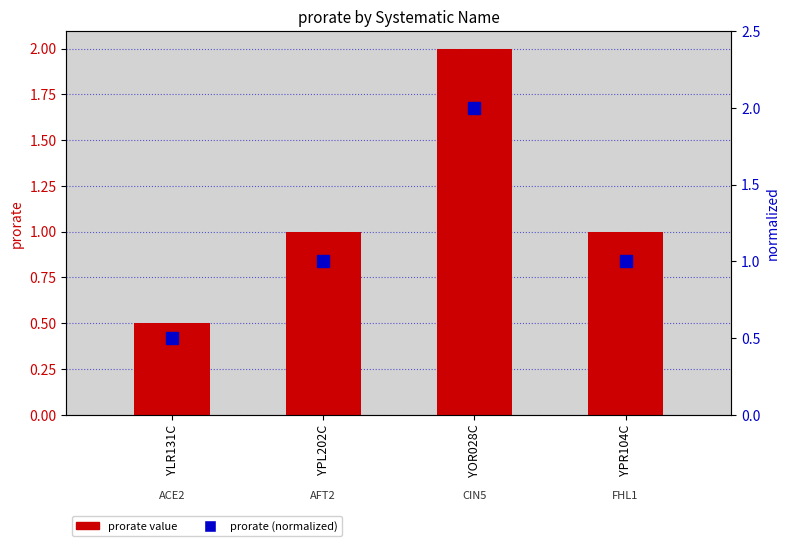

What is the sum of the prorate values at YPR104C and YPL202C?

2.0